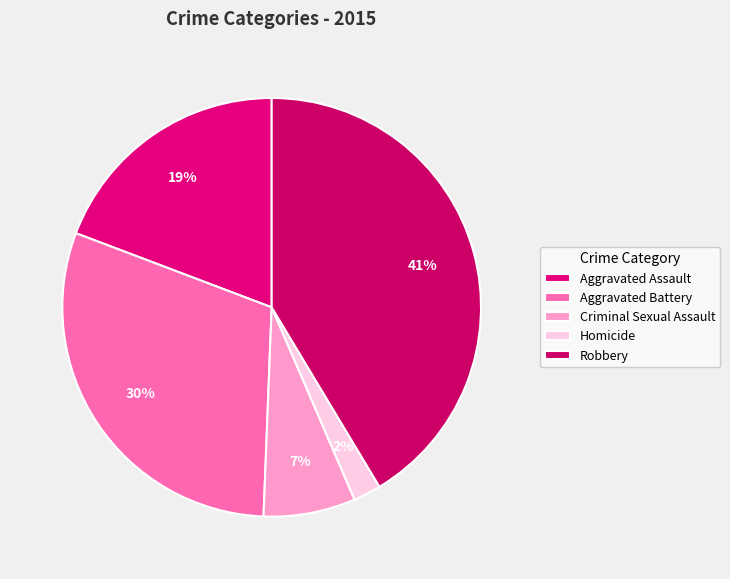

Is the sum of Robbery and Aggravated Assault greater than half?

Yes